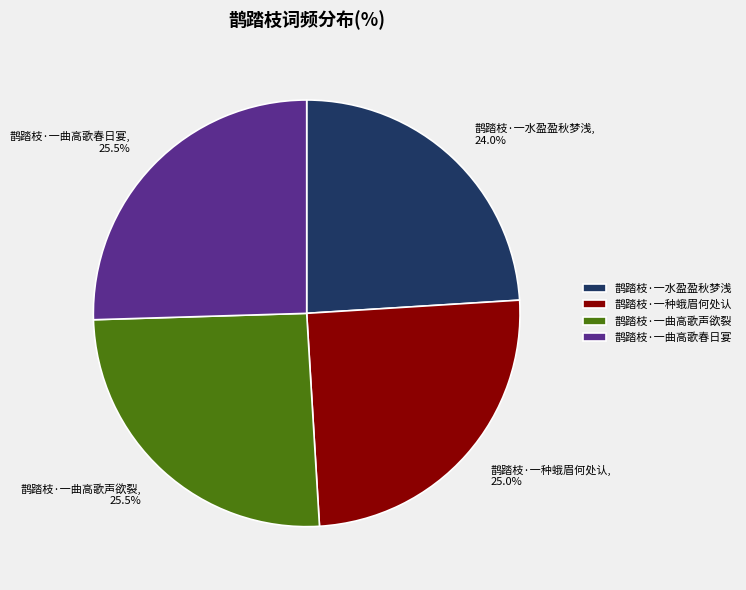

Does 鹊踏枝·一水盈盈秋梦浅 account for over 50% of the chart?

No